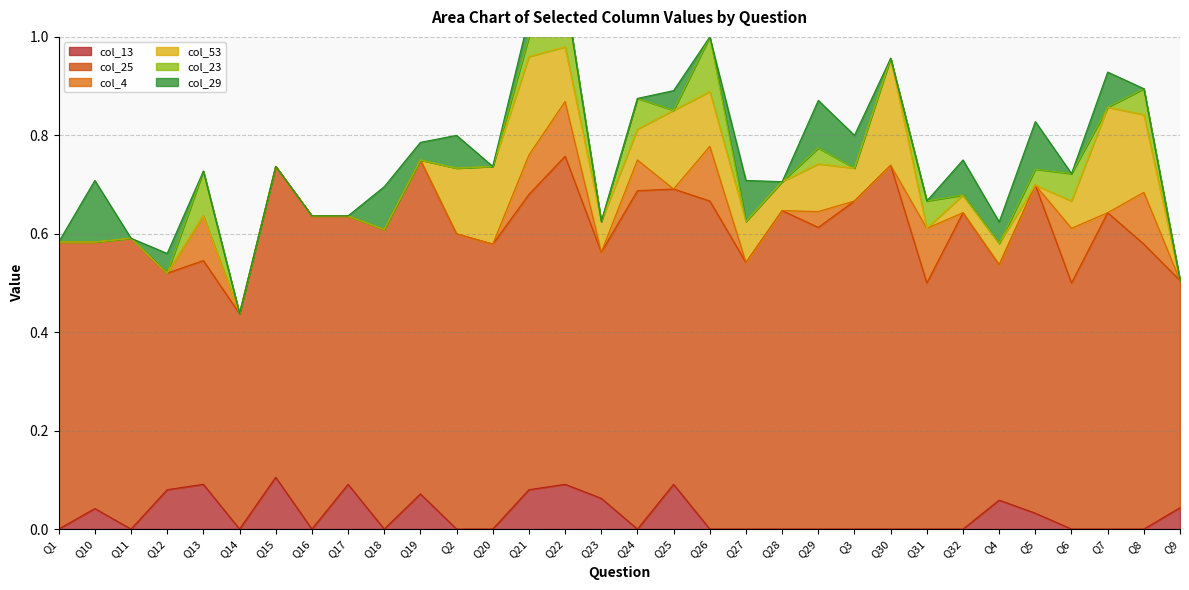

The value of col_4 at Q32 is 0.0. True or false?

True